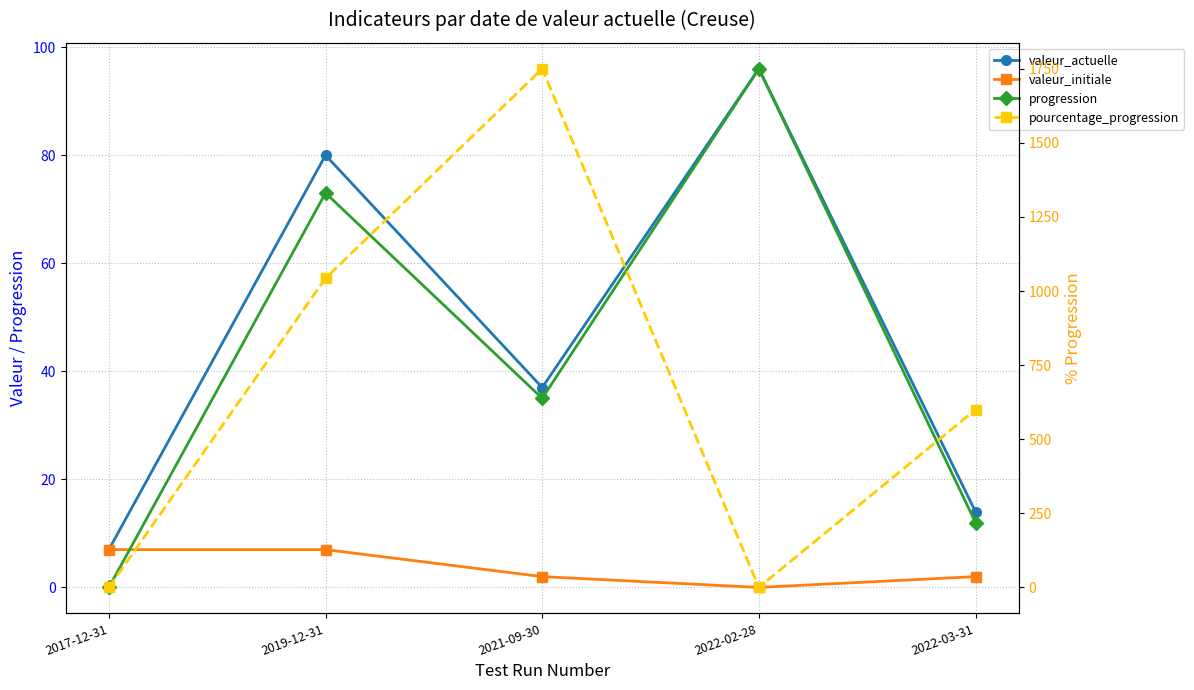

How many valeur_initiale values are between 2 and 7?

4